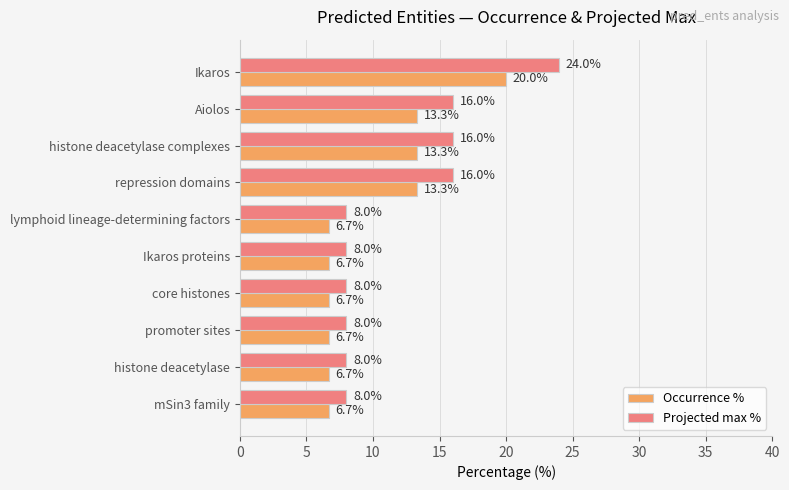

True or false: Projected max % has a value of 8.0 at promoter sites.

True